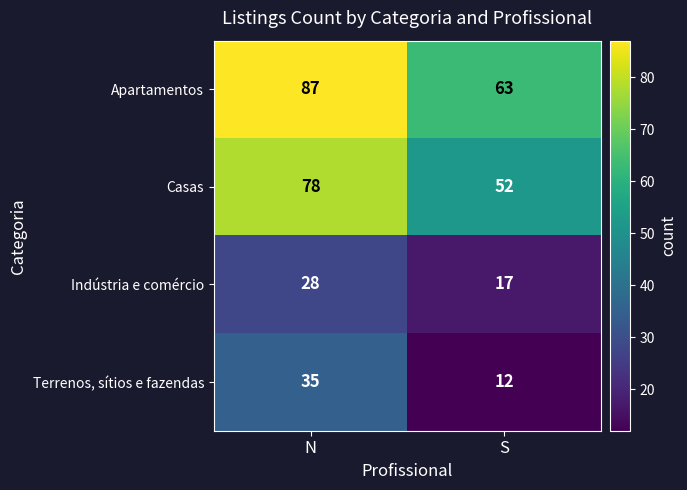

What is the total value across all series at S?

144